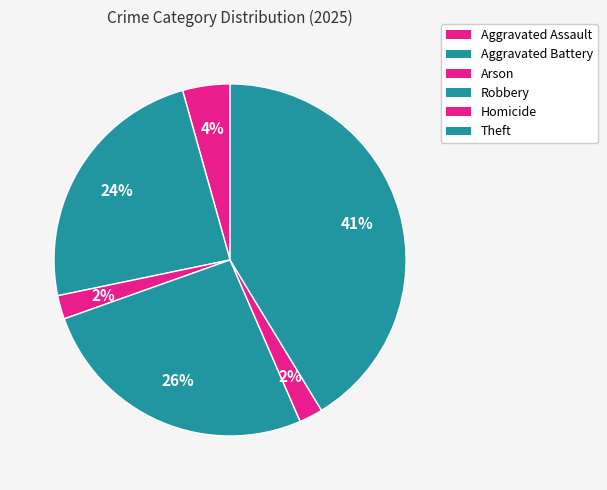

What is the smallest slice in the pie chart?

Arson